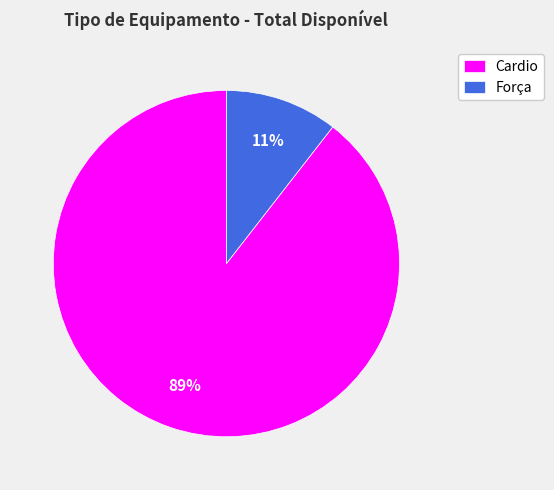

Is Força the majority of the pie?

No